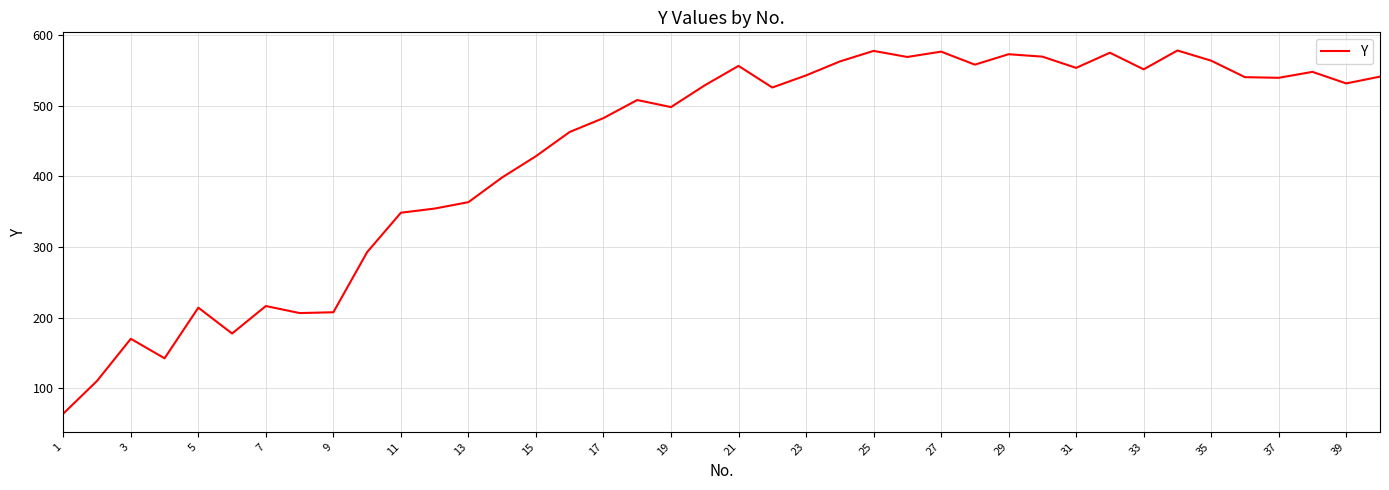

What is the greatest value displayed?

577.9